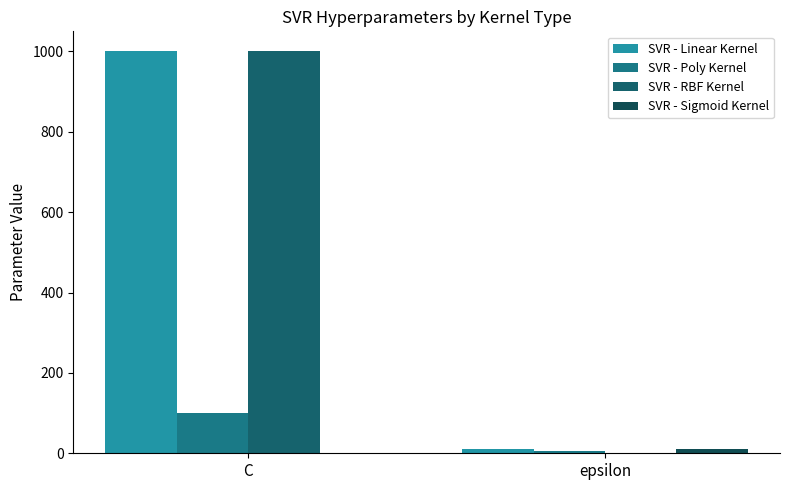

Reading left to right, transcribe all the data shown in this chart.

SVR - Linear Kernel: C=1000	epsilon=10
SVR - Poly Kernel: C=100	epsilon=5
SVR - RBF Kernel: C=1000	epsilon=1
SVR - Sigmoid Kernel: C=1	epsilon=10